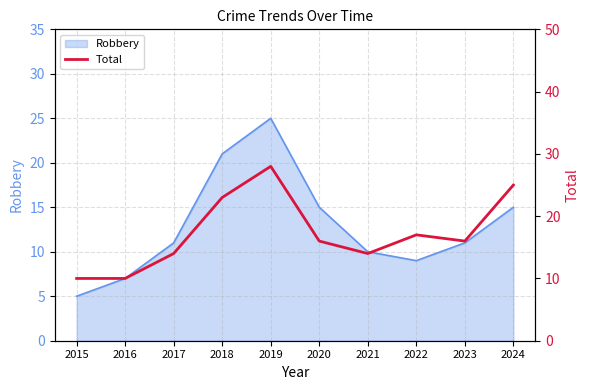

Between 2024 and 2021, which is larger?

2024